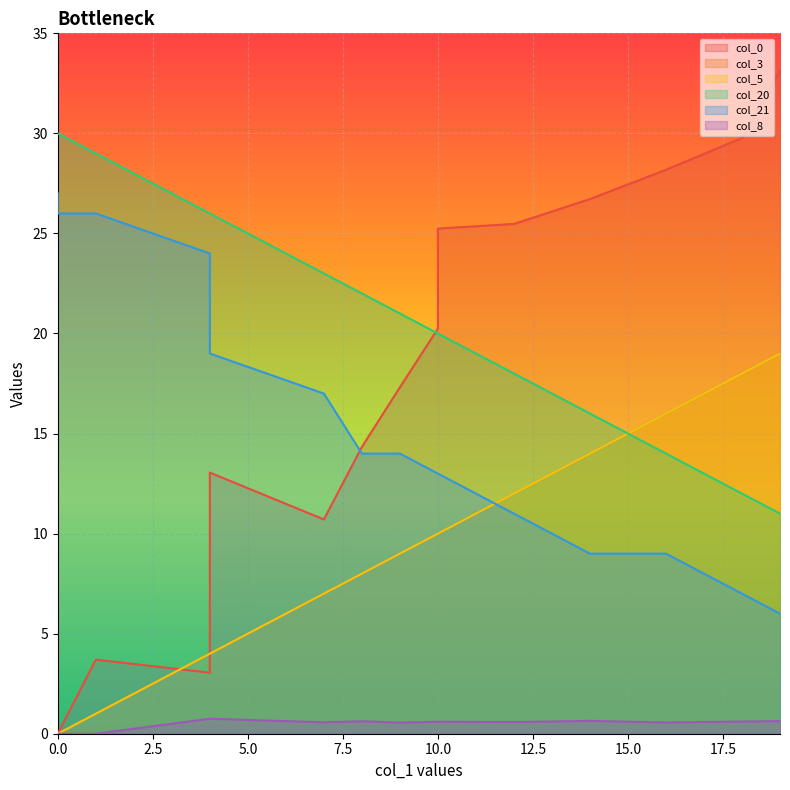

What is the total value across all series at 0?

57.0